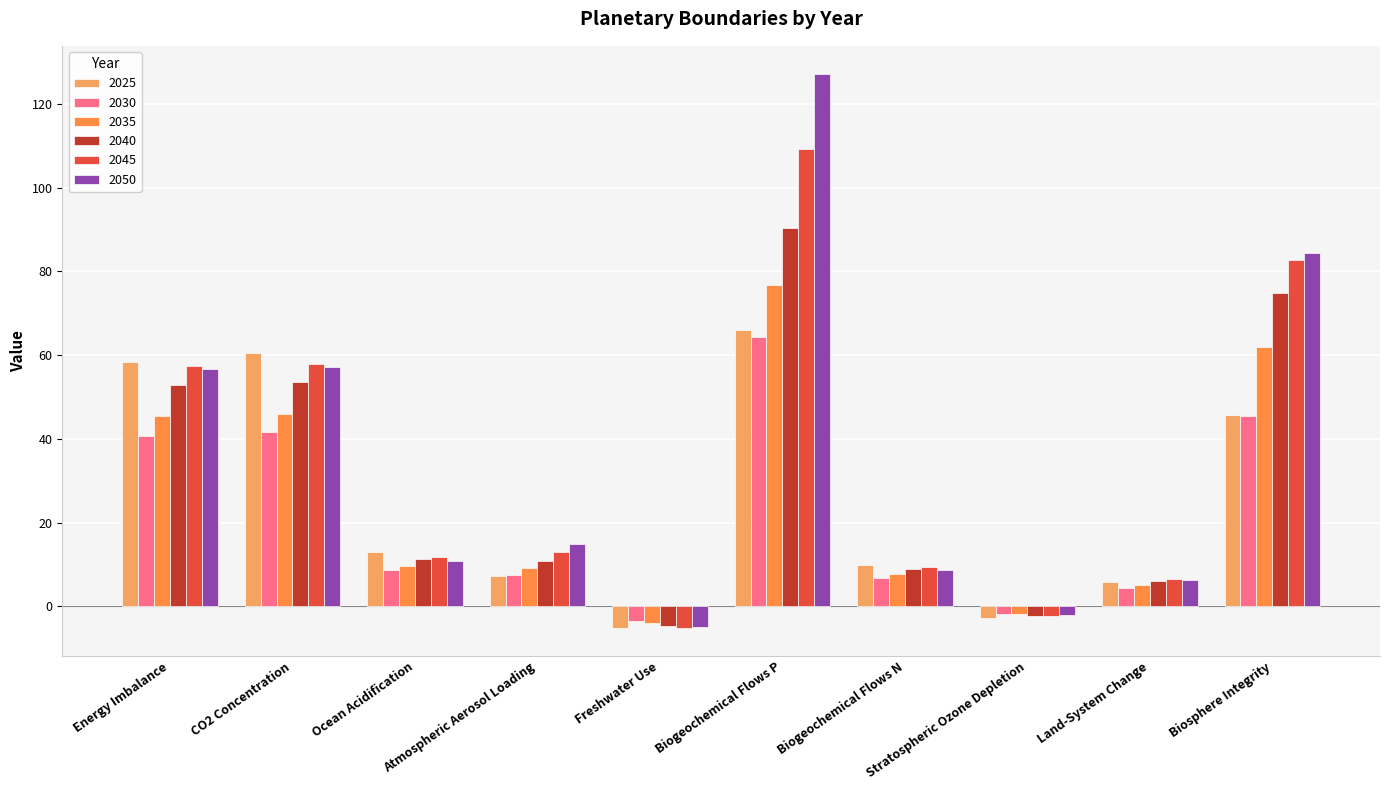

Reading right to left, extract all data points from this chart.

2025: Biosphere Integrity=45.8	Land-System Change=5.8	Stratospheric Ozone Depletion=-2.8	Biogeochemical Flows N=9.9	Biogeochemical Flows P=66.1	Freshwater Use=-5.2	Atmospheric Aerosol Loading=7.3	Ocean Acidification=13.1	CO2 Concentration=60.4	Energy Imbalance=58.3
2030: Biosphere Integrity=45.4	Land-System Change=4.3	Stratospheric Ozone Depletion=-1.8	Biogeochemical Flows N=6.8	Biogeochemical Flows P=64.4	Freshwater Use=-3.6	Atmospheric Aerosol Loading=7.5	Ocean Acidification=8.6	CO2 Concentration=41.5	Energy Imbalance=40.6
2035: Biosphere Integrity=61.9	Land-System Change=5.1	Stratospheric Ozone Depletion=-1.9	Biogeochemical Flows N=7.7	Biogeochemical Flows P=76.7	Freshwater Use=-4.1	Atmospheric Aerosol Loading=9.1	Ocean Acidification=9.7	CO2 Concentration=46.0	Energy Imbalance=45.4
2040: Biosphere Integrity=74.8	Land-System Change=6.0	Stratospheric Ozone Depletion=-2.2	Biogeochemical Flows N=8.9	Biogeochemical Flows P=90.4	Freshwater Use=-4.8	Atmospheric Aerosol Loading=10.8	Ocean Acidification=11.3	CO2 Concentration=53.5	Energy Imbalance=52.8
2045: Biosphere Integrity=82.8	Land-System Change=6.4	Stratospheric Ozone Depletion=-2.3	Biogeochemical Flows N=9.4	Biogeochemical Flows P=109.3	Freshwater Use=-5.2	Atmospheric Aerosol Loading=12.9	Ocean Acidification=11.8	CO2 Concentration=58.0	Energy Imbalance=57.3
2050: Biosphere Integrity=84.4	Land-System Change=6.2	Stratospheric Ozone Depletion=-2.1	Biogeochemical Flows N=8.7	Biogeochemical Flows P=127.3	Freshwater Use=-5.0	Atmospheric Aerosol Loading=14.9	Ocean Acidification=10.8	CO2 Concentration=57.1	Energy Imbalance=56.6